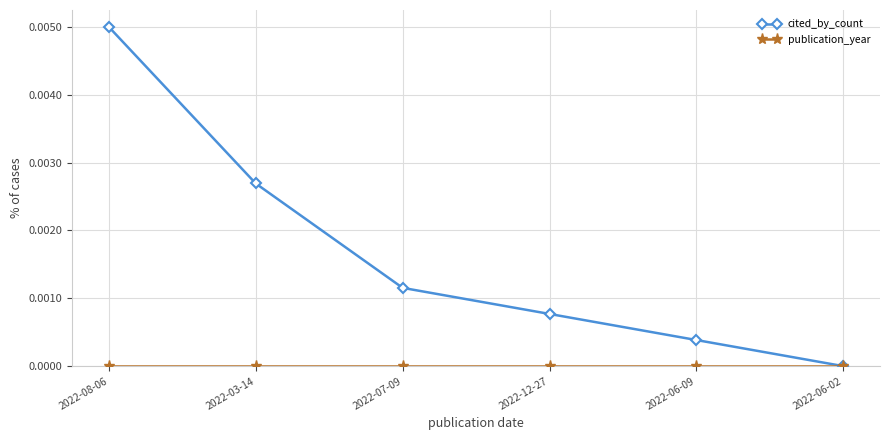

Which category has the highest value in the cited_by_count series?

2022-08-06